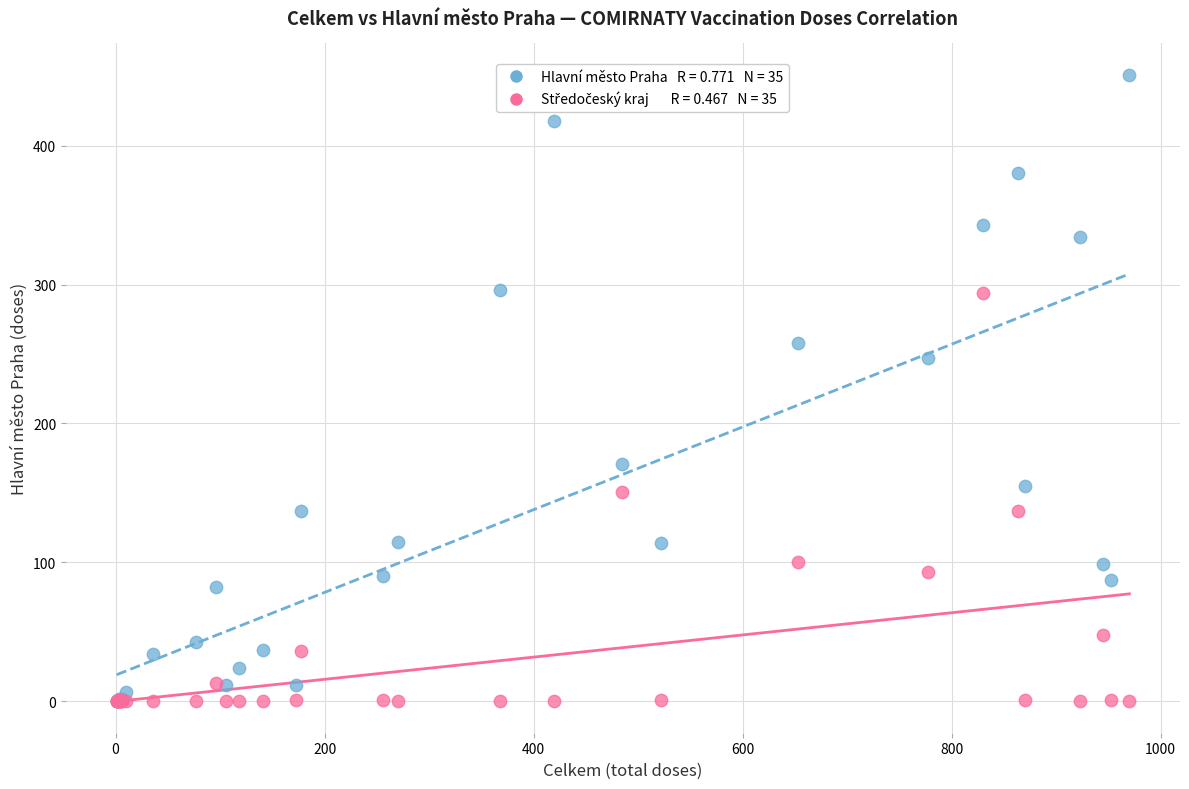

Across all series, what Y value is closest to 225?

247